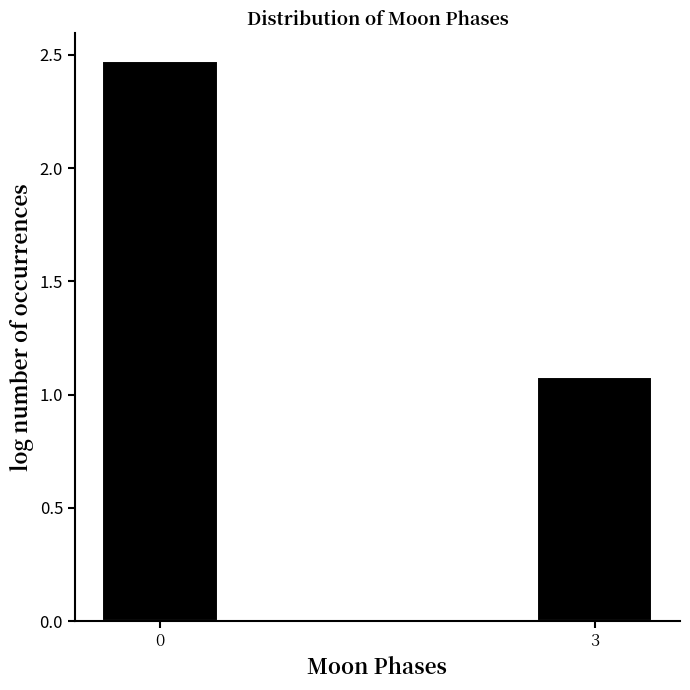

The chart shows a value of 1.5 at 3. True or false?

False